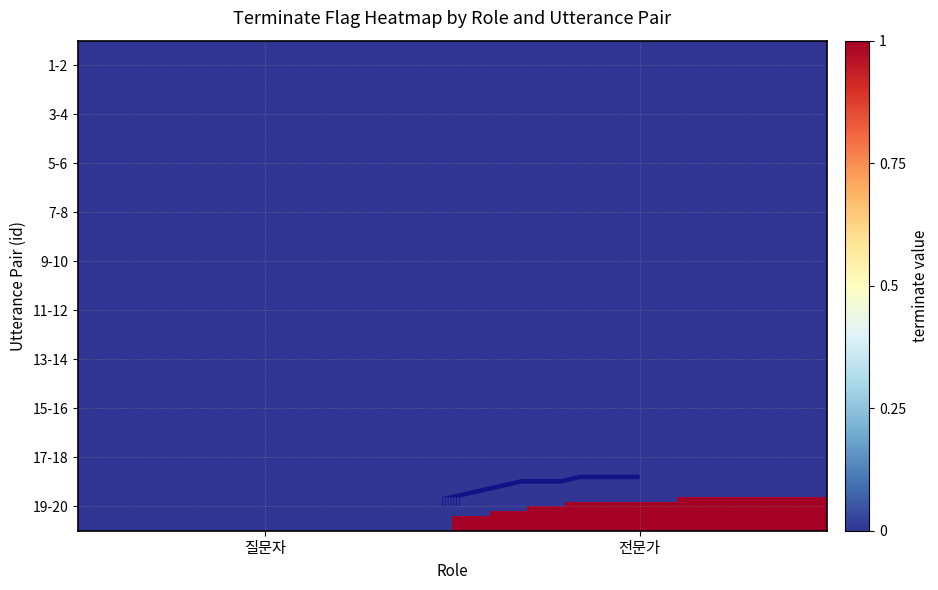

Reading left to right, extract all data points from this chart.

질문자: 1-2=0	3-4=0	5-6=0	7-8=0	9-10=0	11-12=0	13-14=0	15-16=0	17-18=0	19-20=0
전문가: 1-2=0	3-4=0	5-6=0	7-8=0	9-10=0	11-12=0	13-14=0	15-16=0	17-18=0	19-20=1